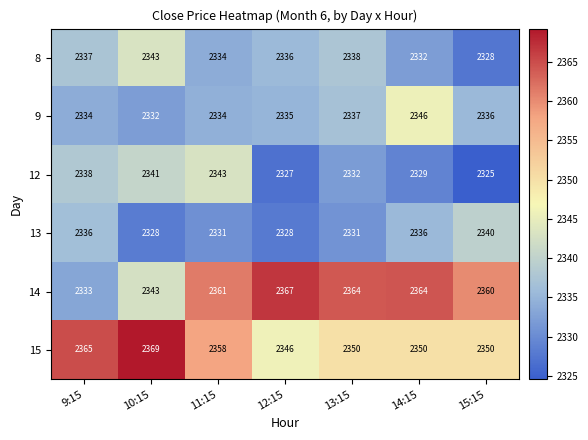

At how many categories does at least one series exceed 2344?

7